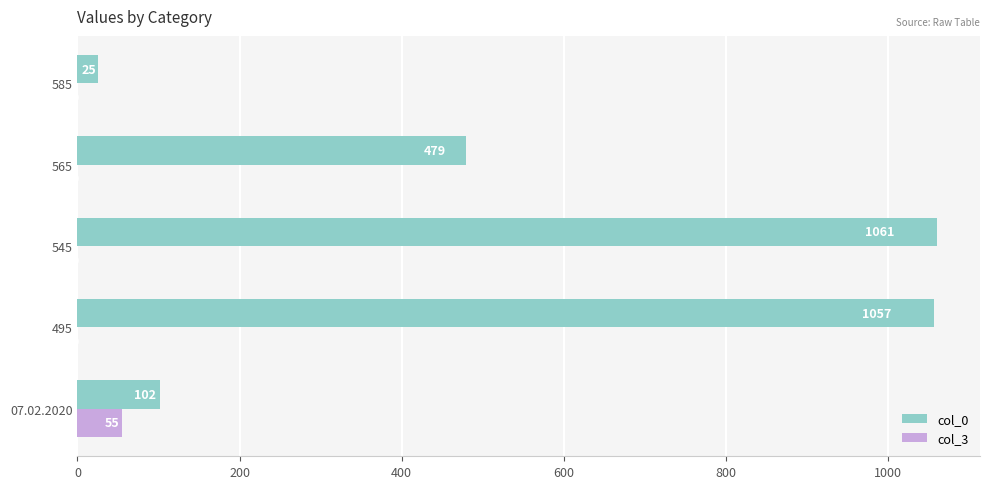

Which category has the highest value across all series?

545